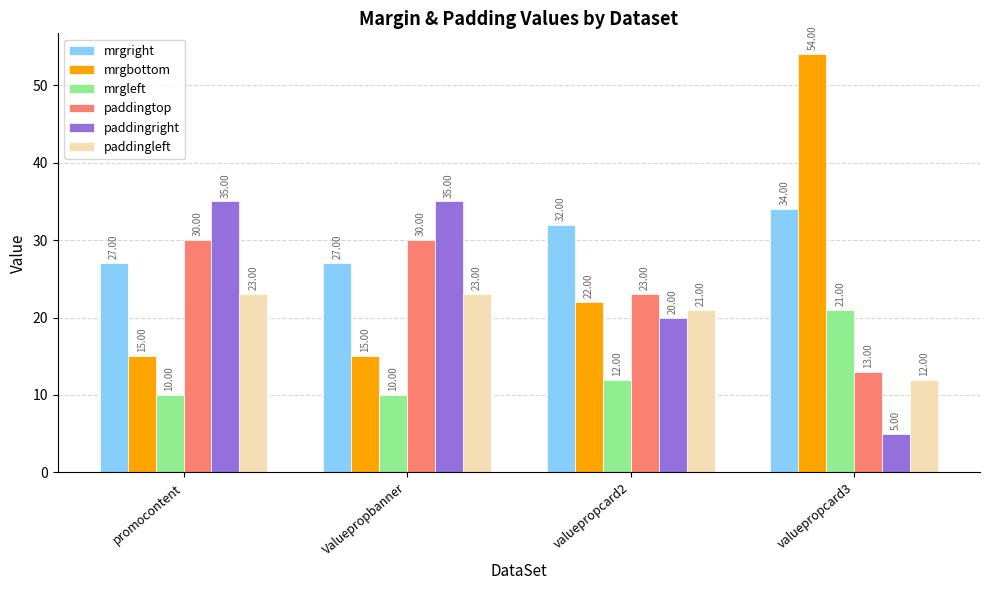

Between Valuepropbanner and valuepropcard2, which series saw the biggest shift?

paddingright